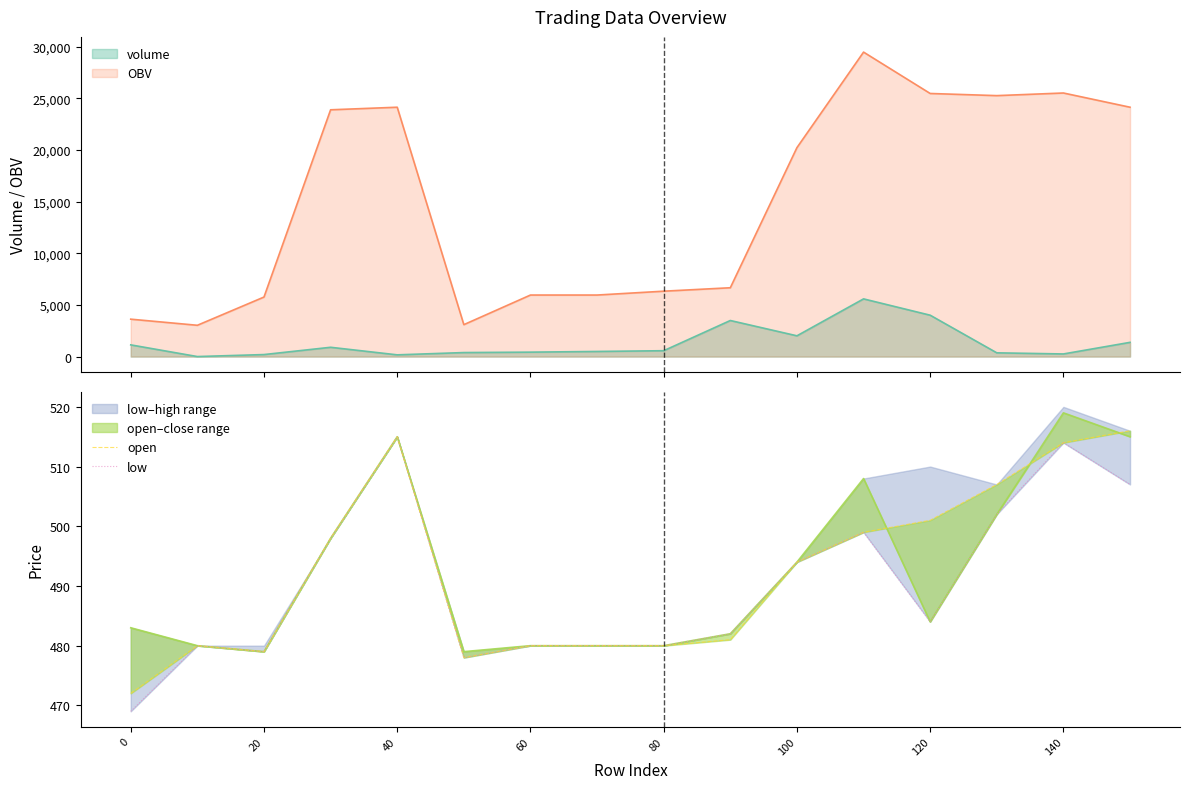

What is the sum of all low values?

7841